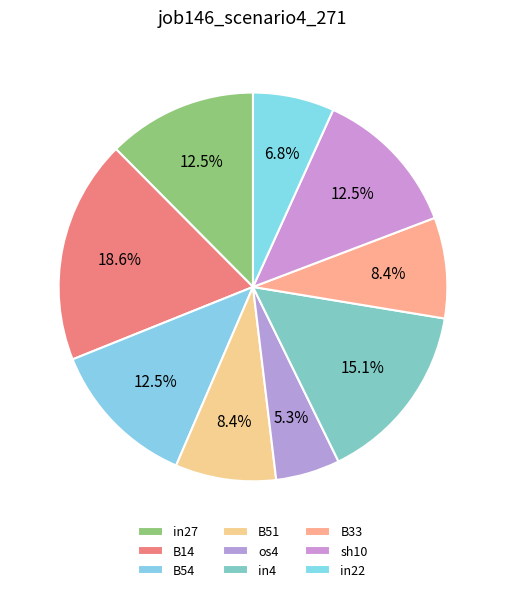

To the nearest percent, what portion does sh10 represent?

12%